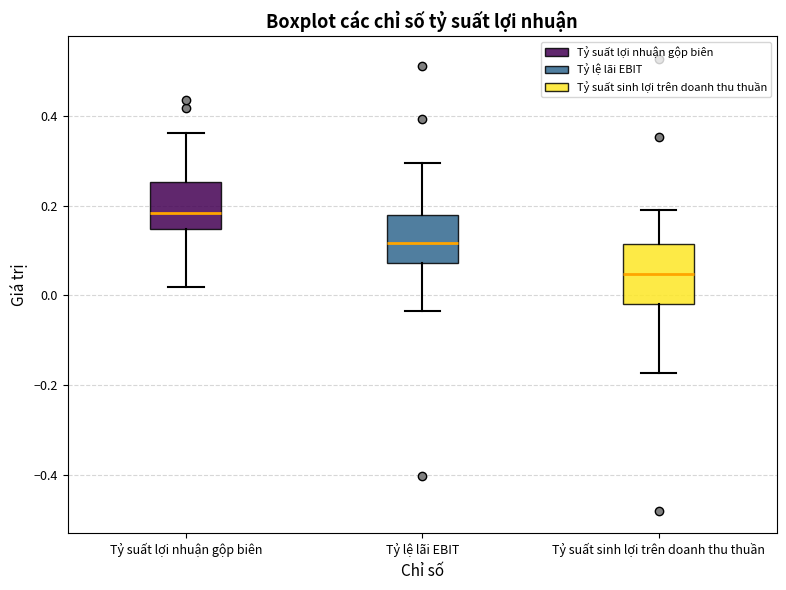

Which box's median line is the highest?

Tỷ suất lợi nhuận gộp biên